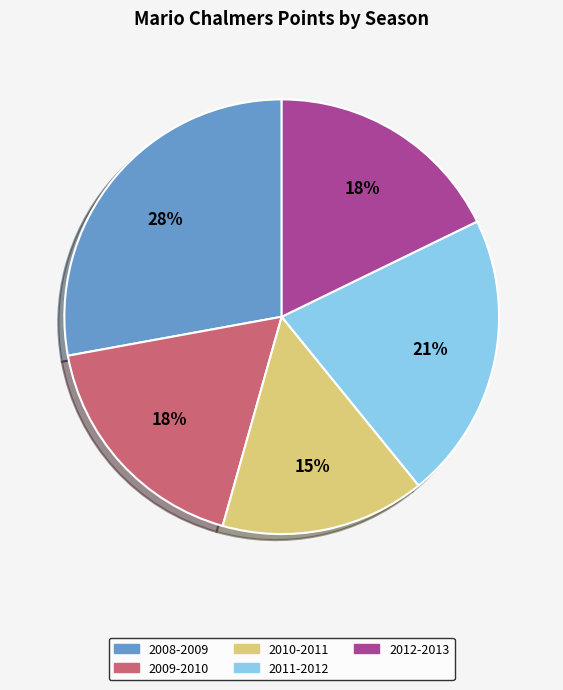

To the nearest percent, what is the difference between the largest and smallest slice percentages?

13%